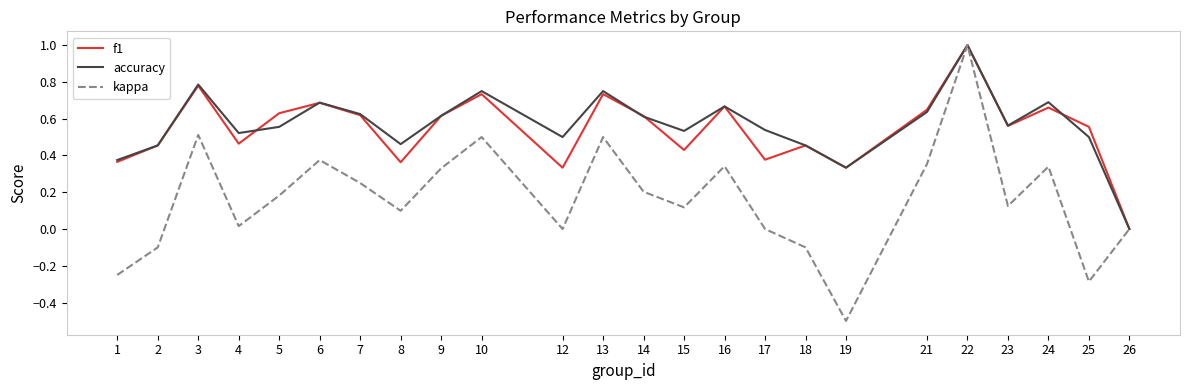

What is the highest value of the accuracy series?

1.0